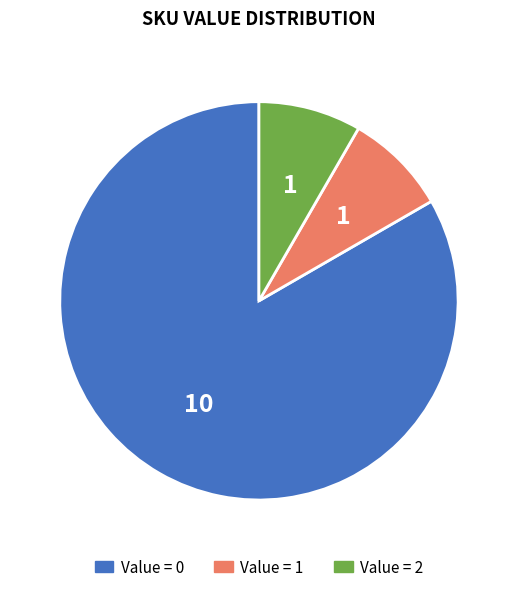

Is there any slice that represents more than half of the pie?

Yes